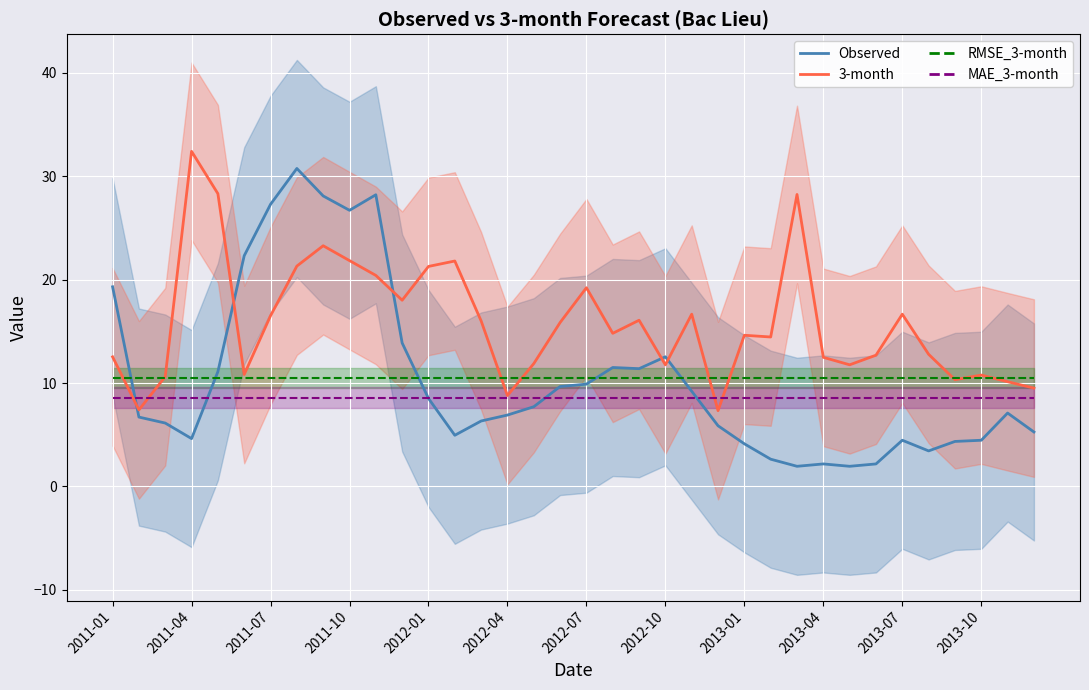

Which series has the largest total across all categories?

3-month